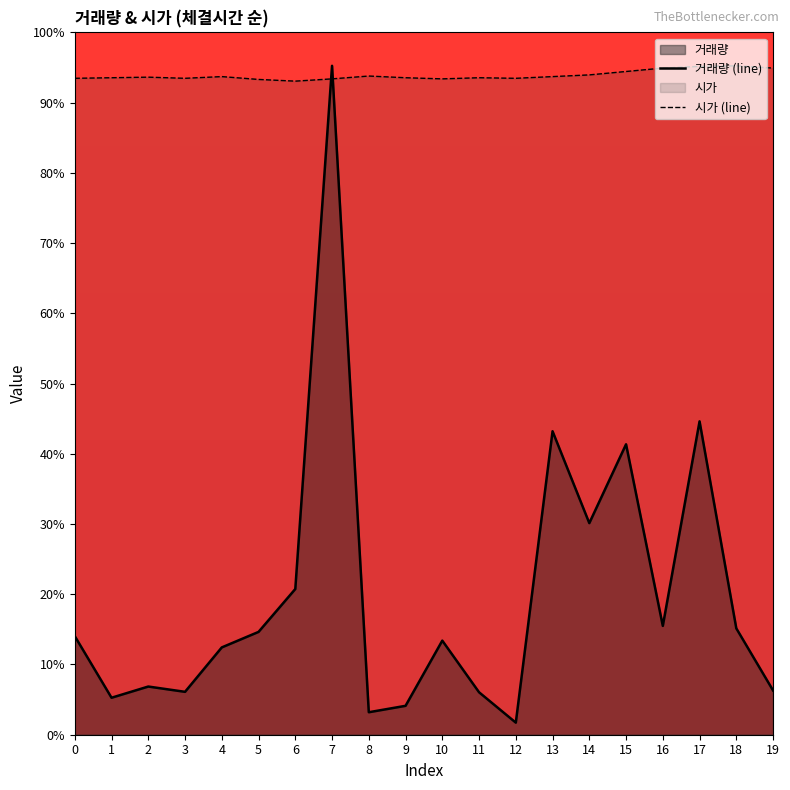

Does the chart display data point markers on the line(s)?

No